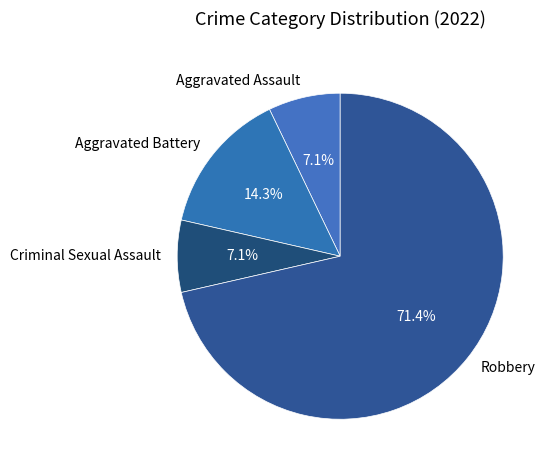

Is there any slice that represents more than half of the pie?

Yes